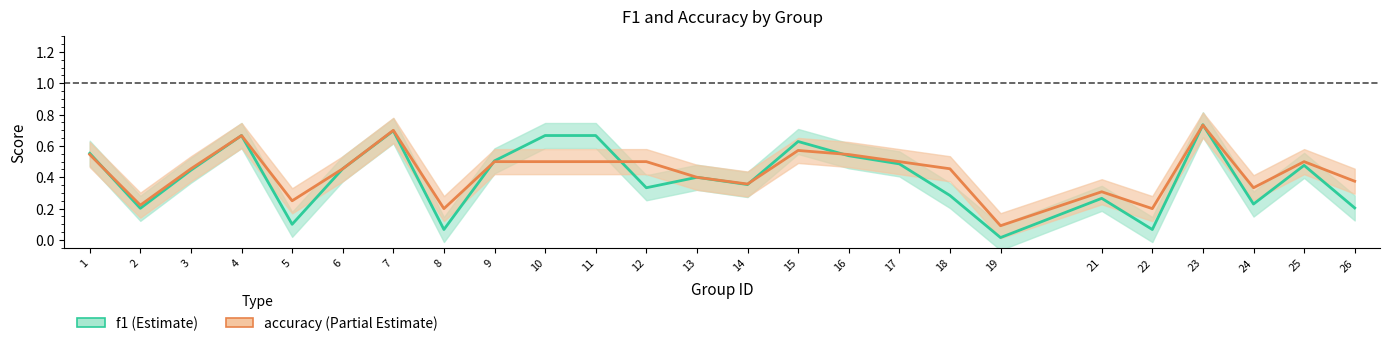

At which label does f1 reach its peak?

23